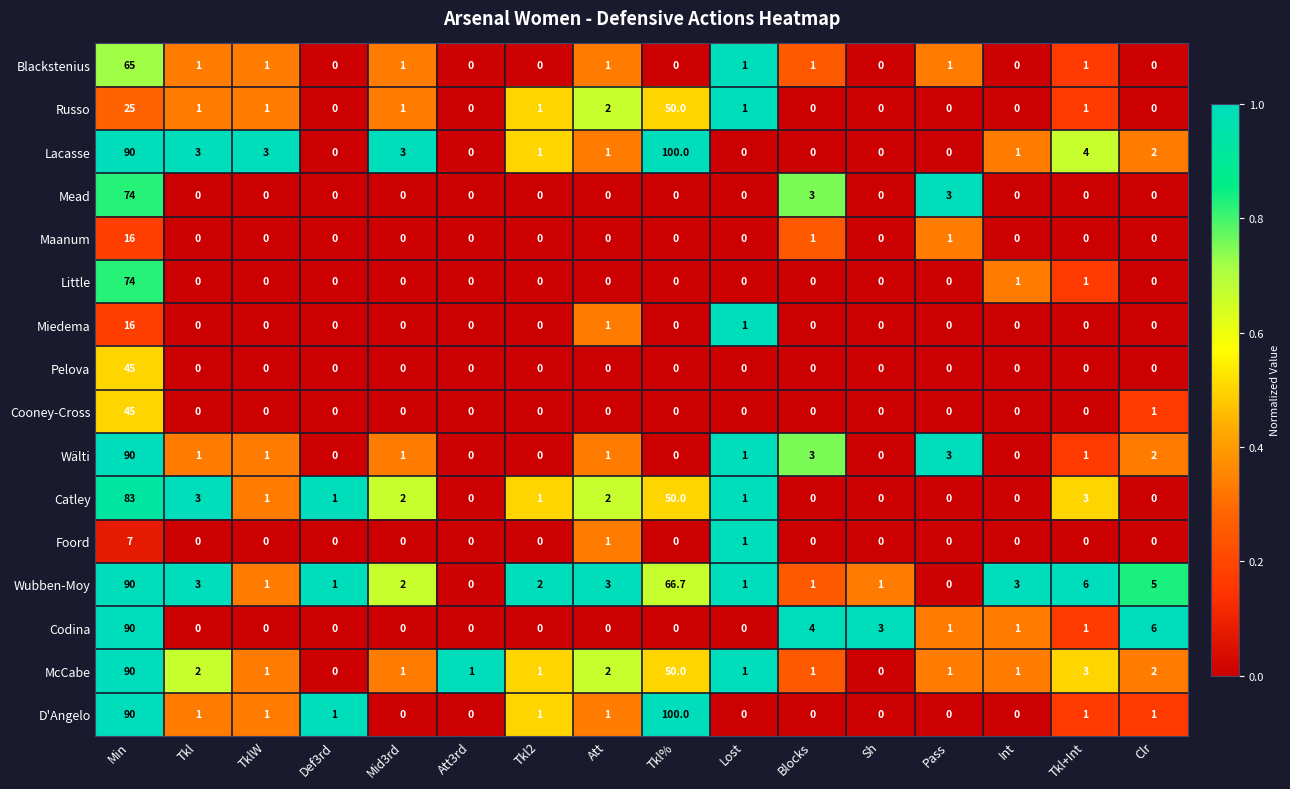

The Mead series shows 0.0 at Att. True or false?

True